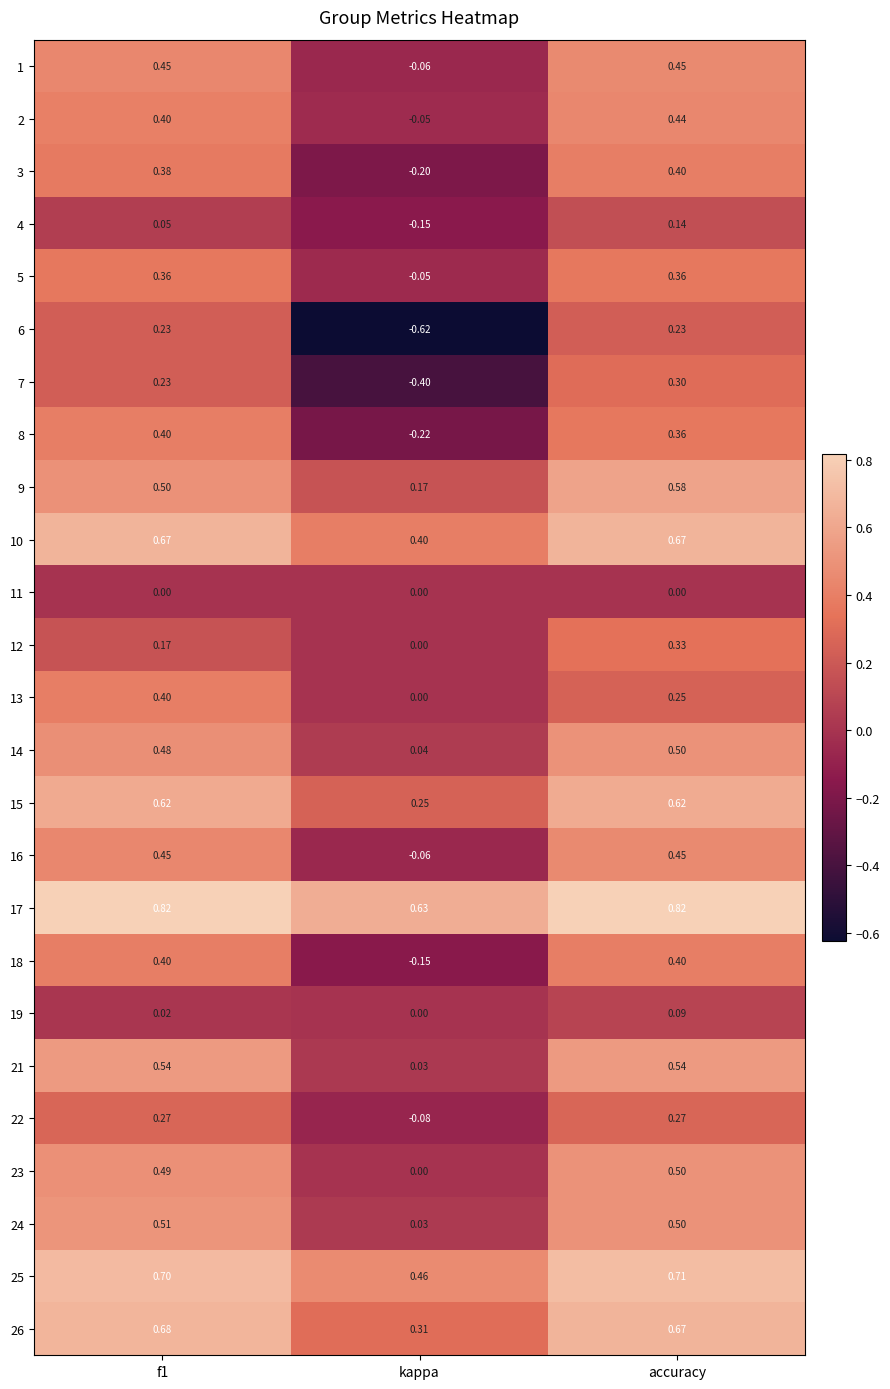

Where is 23 nearest to the value 0?

kappa